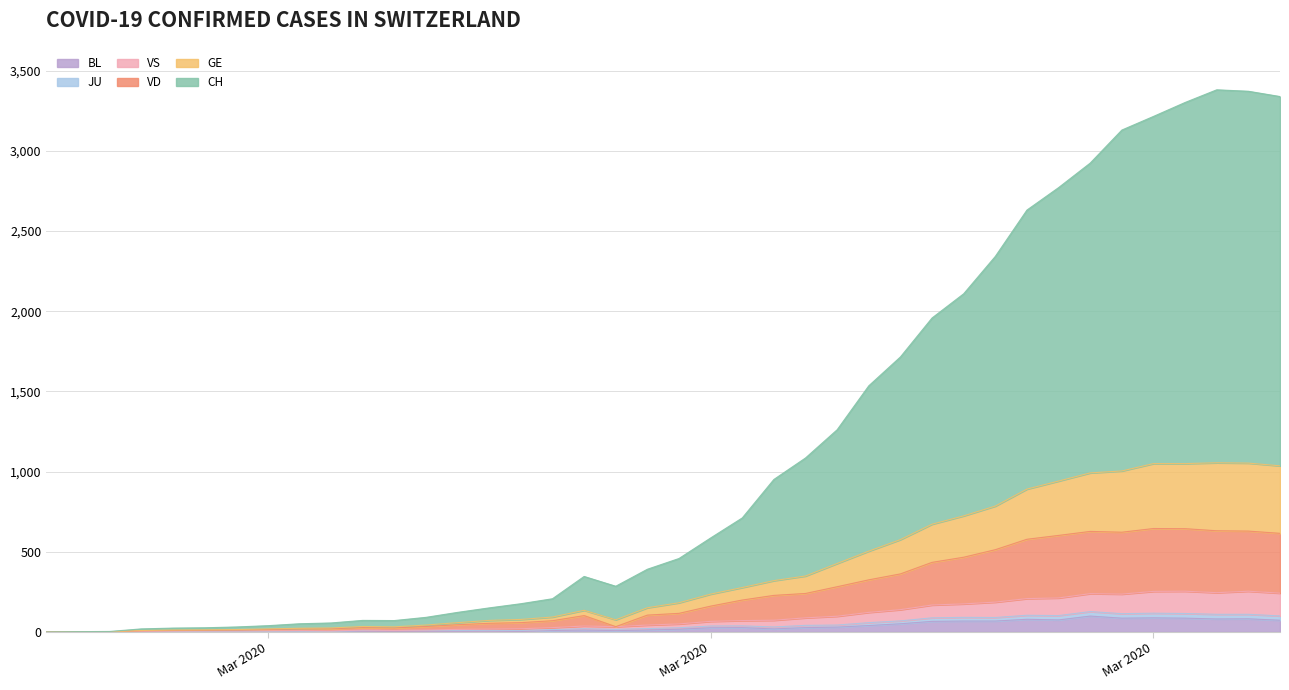

What value does the GE series have at 2020-03-21?

427